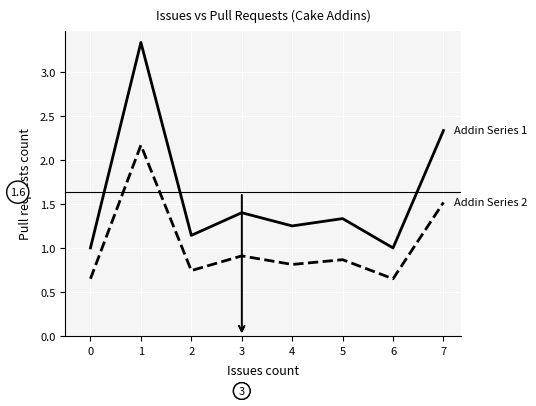

What is the total value across all series at 2?

1.9